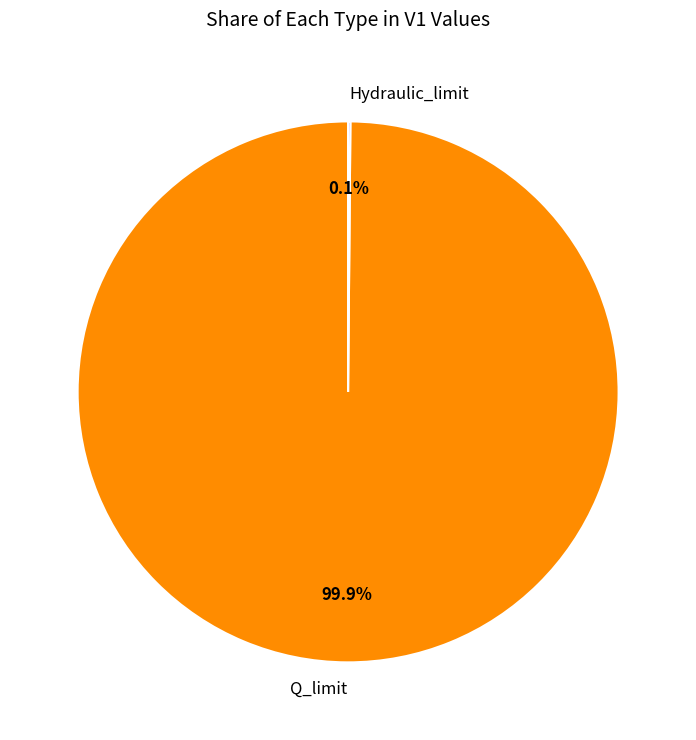

Is there a majority slice in this chart?

Yes